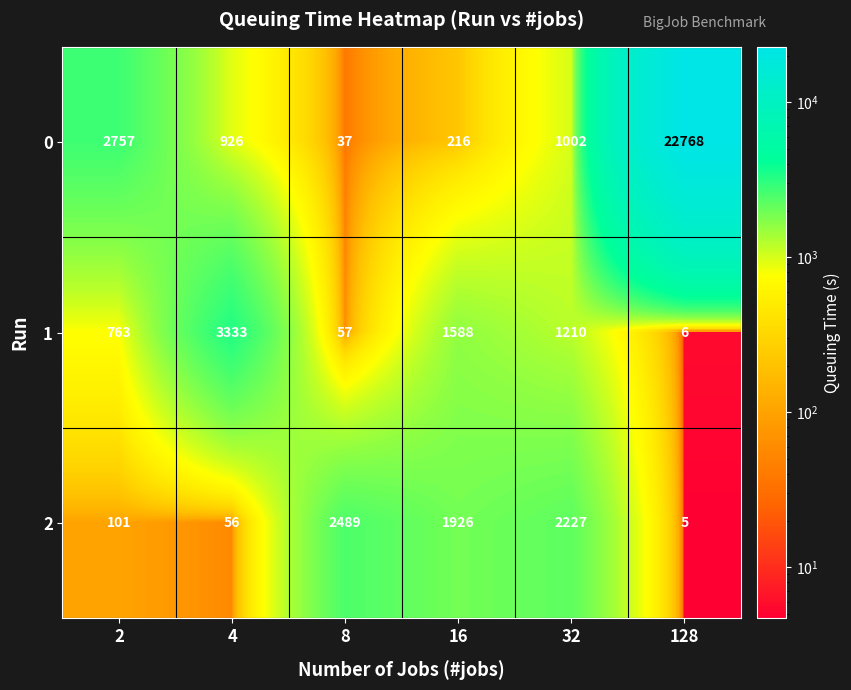

Read the 1 value at 32, to the nearest 10.

1210